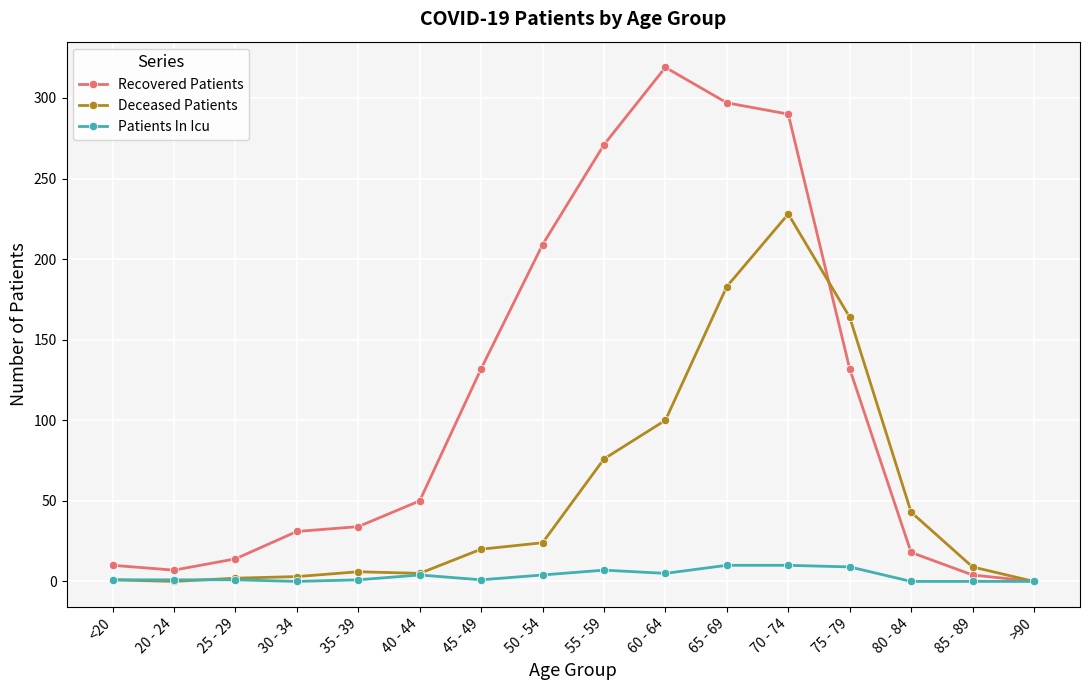

At which category is the sum across all series the highest?

70 - 74